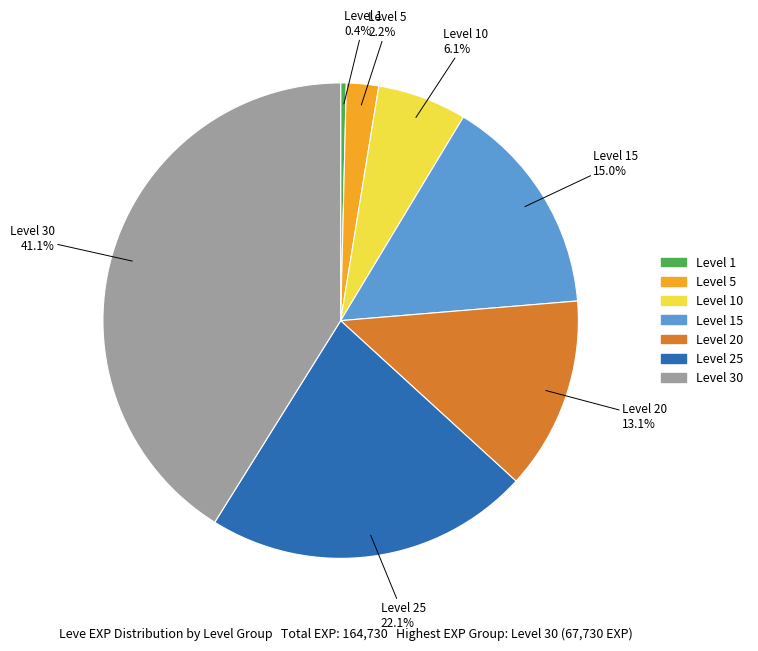

Is it true that Level 1 is 0% of the pie?

True